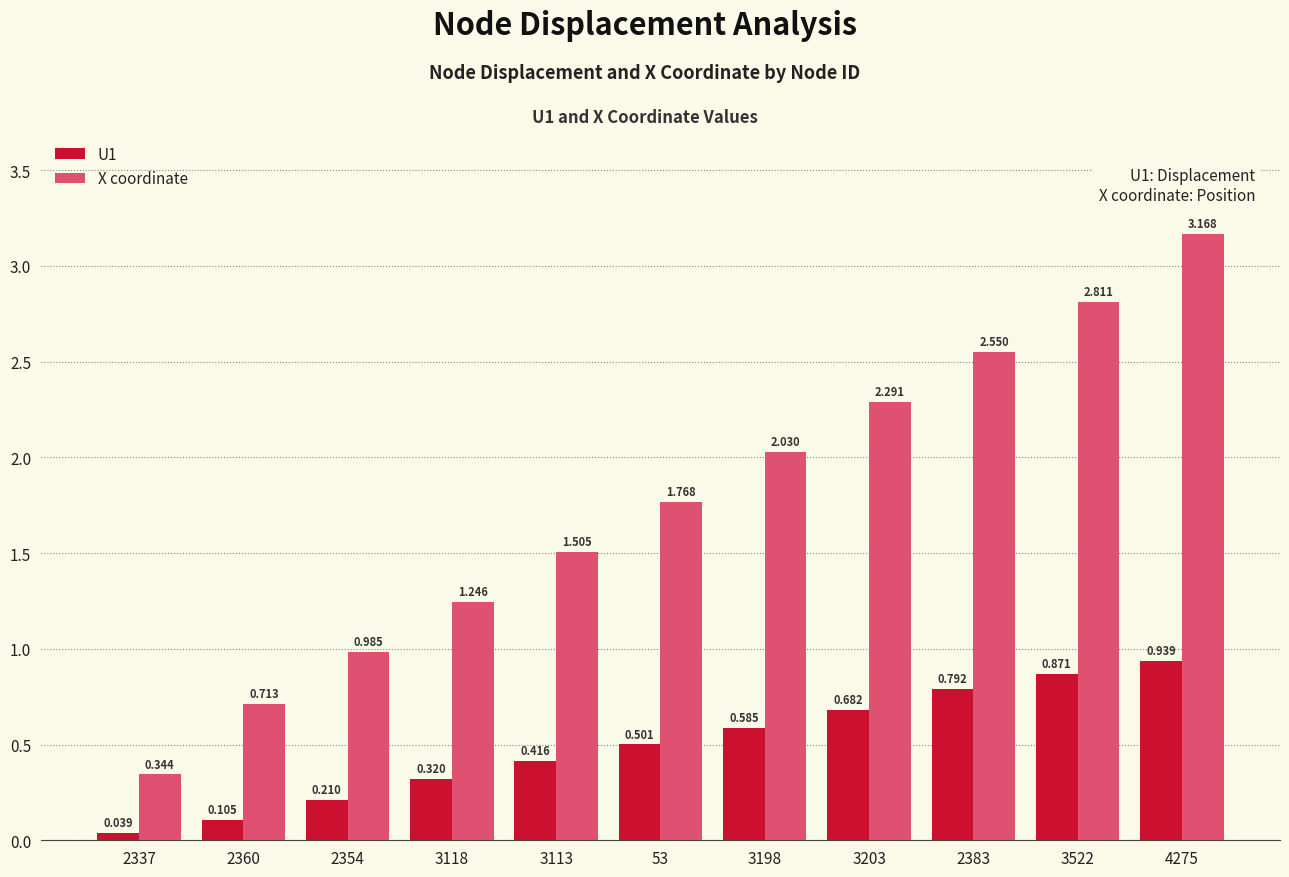

At which label does U1 reach its peak?

4275